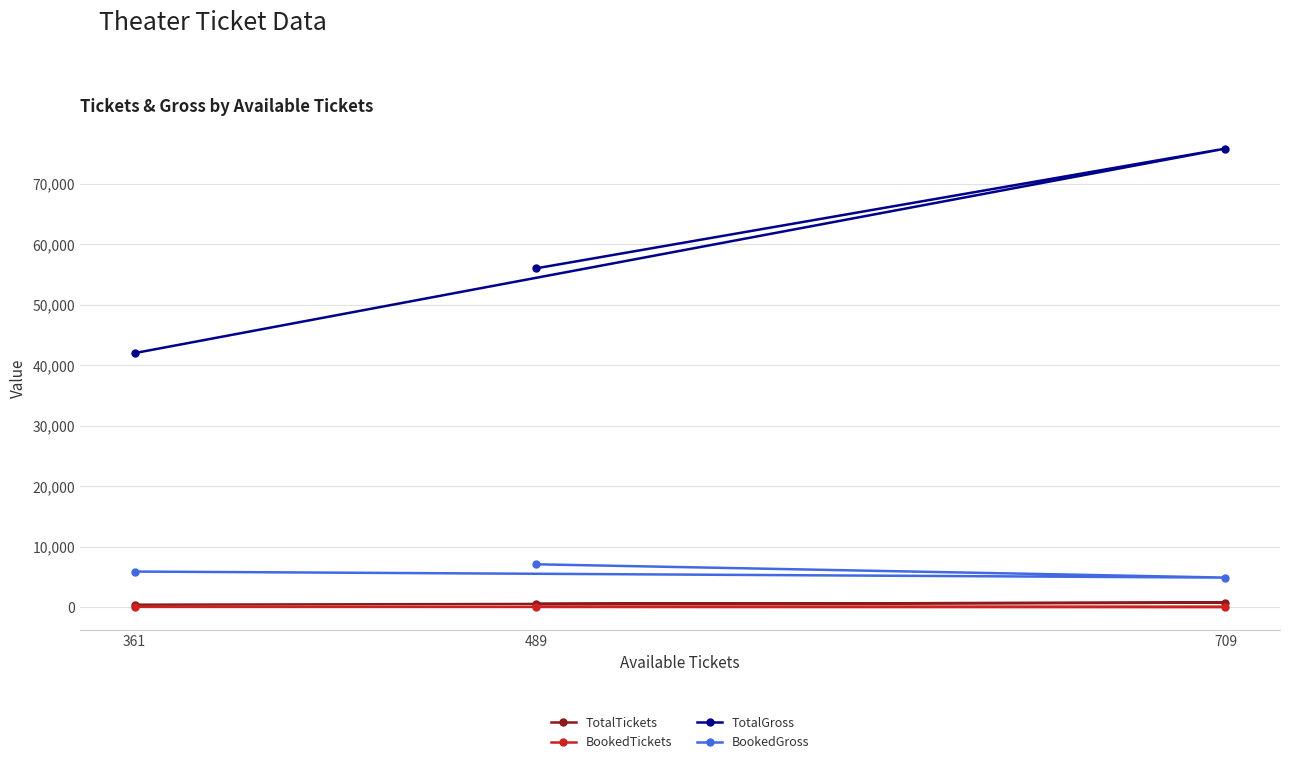

Rank the series at 489 from lowest to highest value.

BookedTickets, TotalTickets, BookedGross, TotalGross